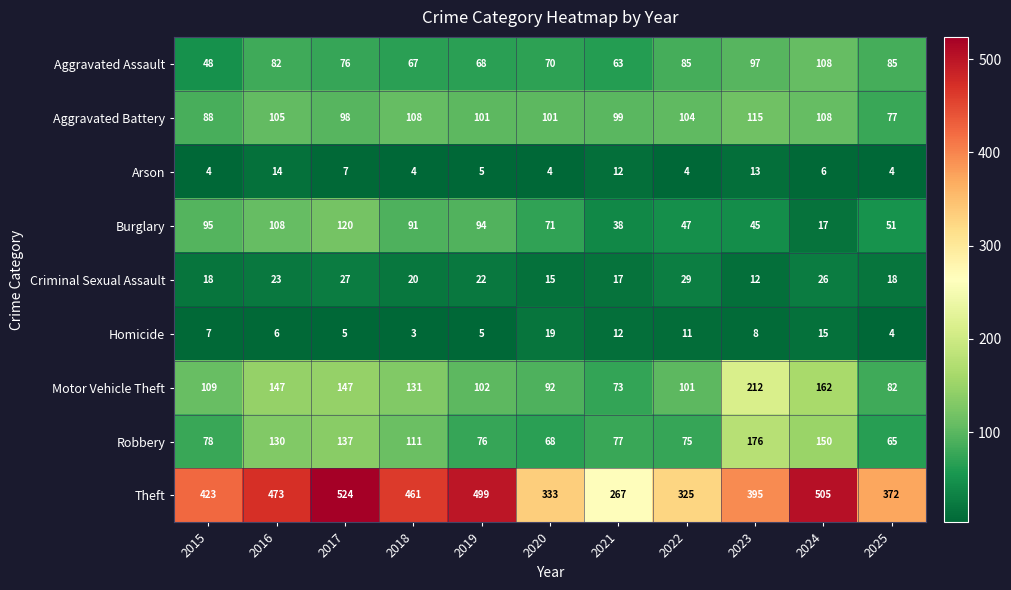

Which label corresponds to the largest value in the chart?

2017